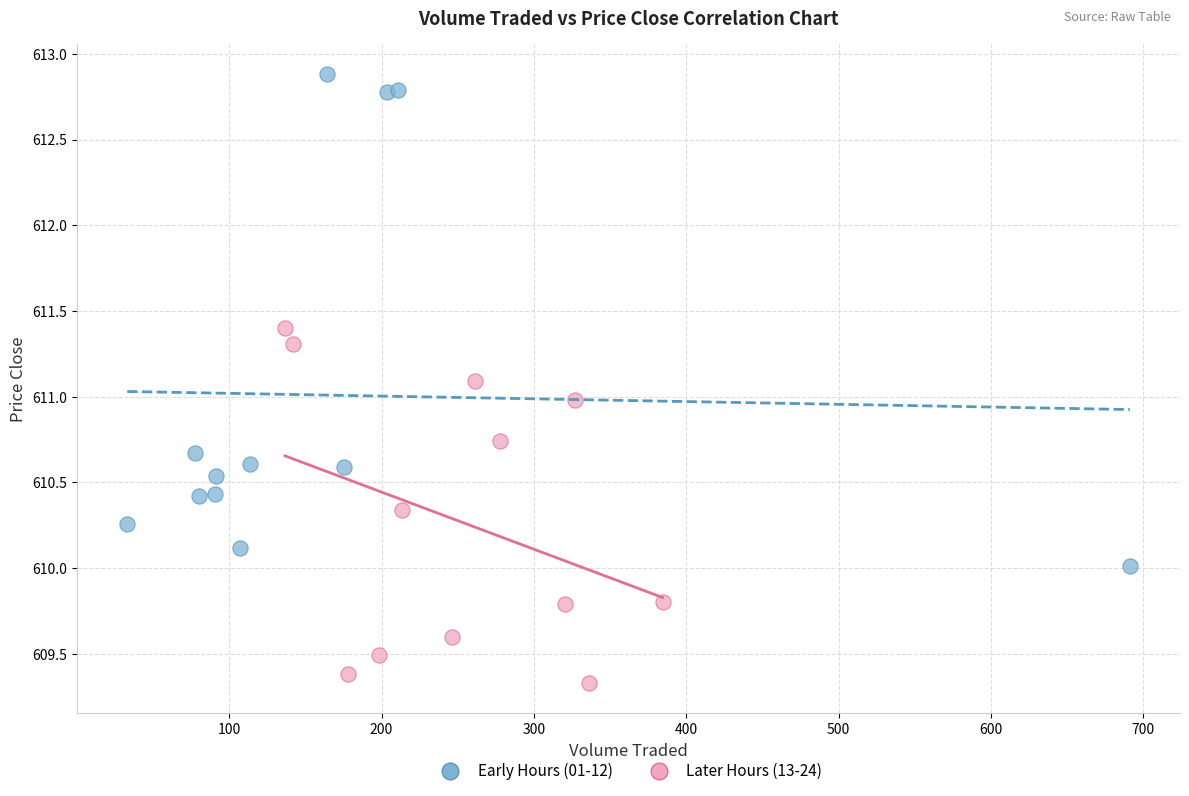

What are all the series names shown in the legend?

Early Hours (01-12), Later Hours (13-24)